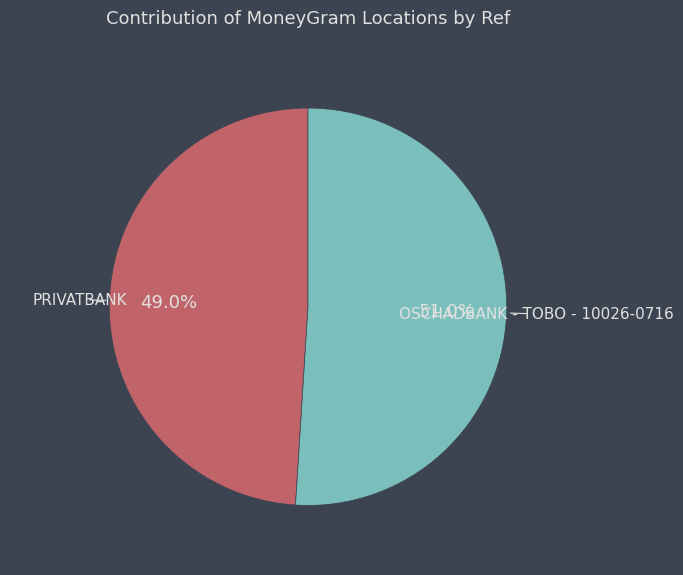

To the nearest percent, what is the combined percentage of PRIVATBANK and OSCHADBANK - TOBO - 10026-0716?

100%